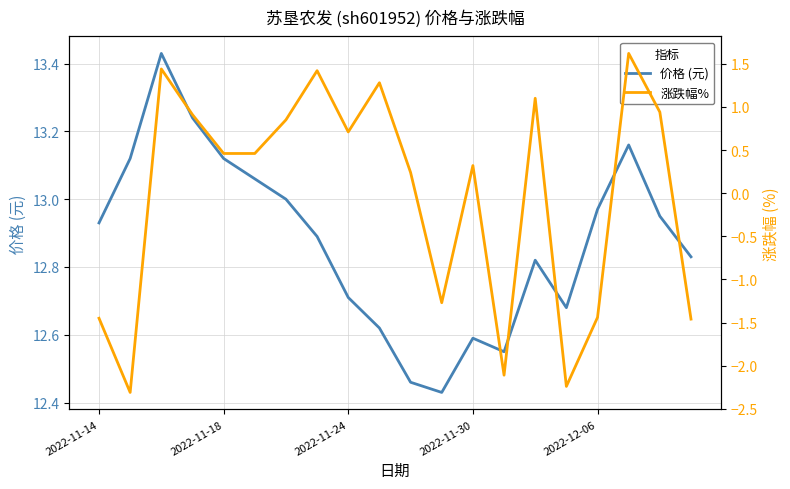

In 价格 (元), how many points are higher than both neighbors (excluding endpoints)?

4